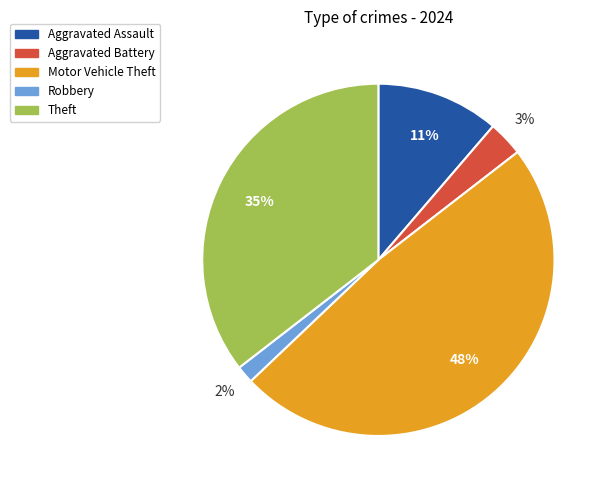

Which has a higher value, Aggravated Battery or Theft?

Theft